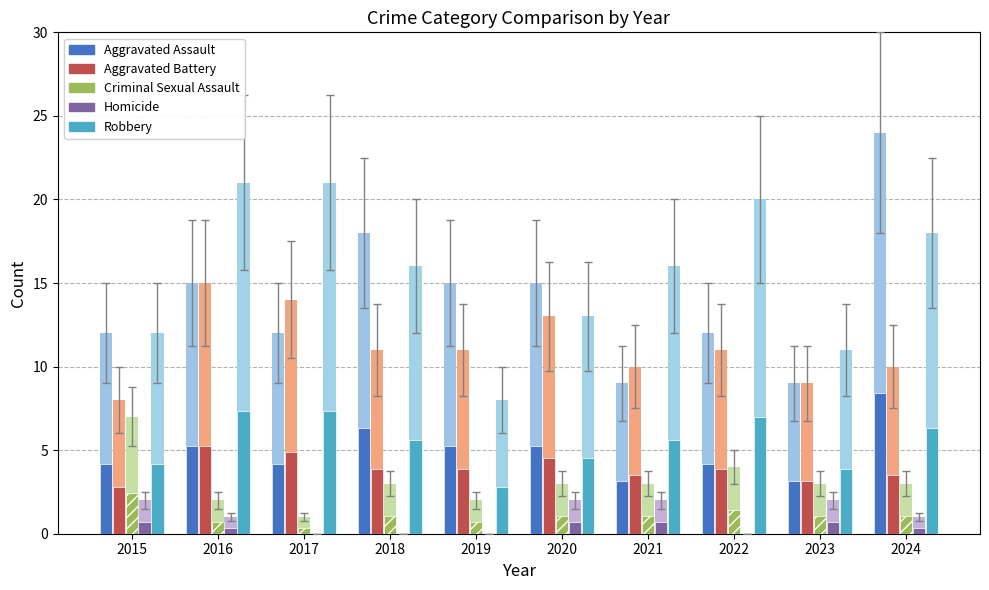

The Aggravated Assault series shows 2.6 at 2024. True or false?

False